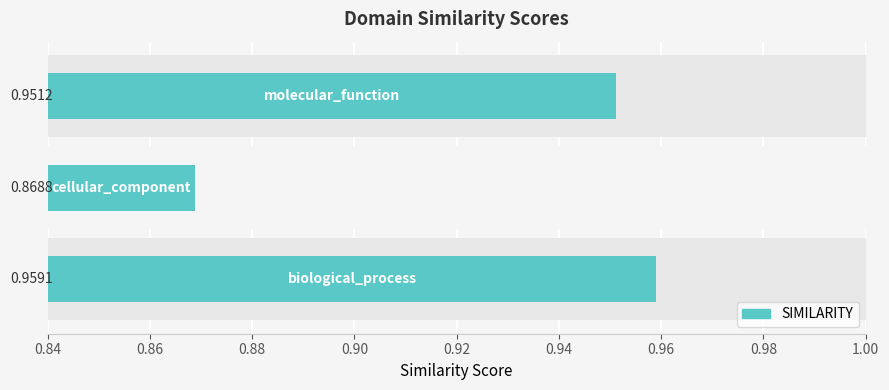

What is the value of the 3rd bar from the left?

1.0